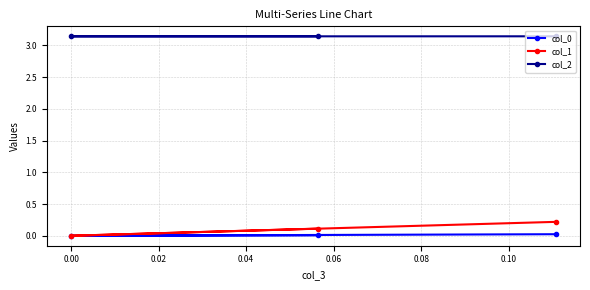

How many col_2 values are between 3 and 4?

3